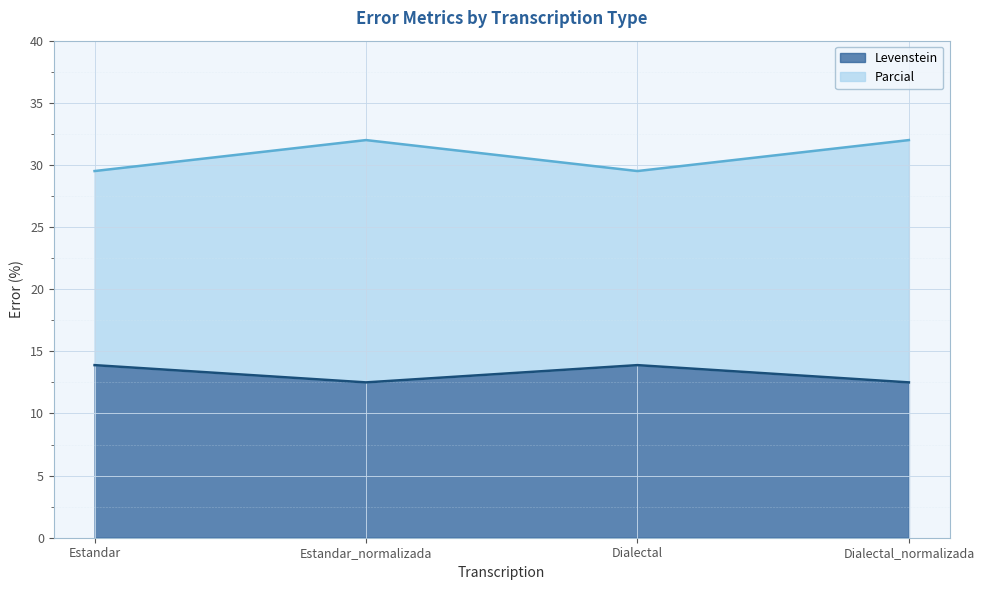

What is the difference between the maximum and minimum values in the Levenstein series?

1.4